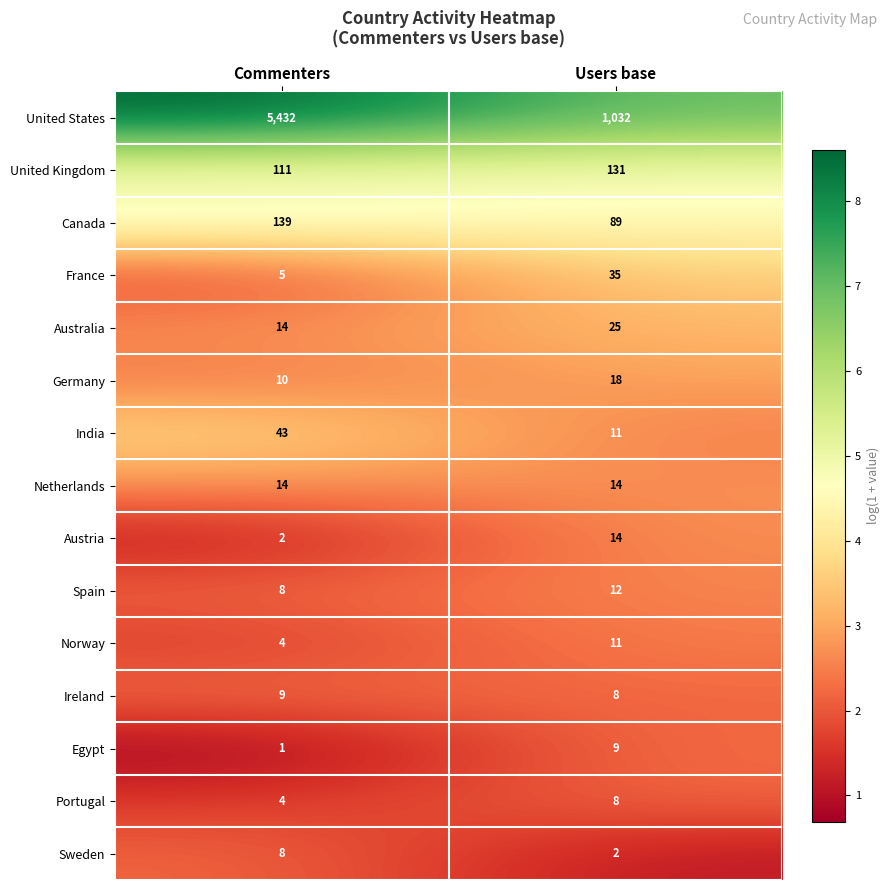

At which category is the sum across all series the highest?

Commenters